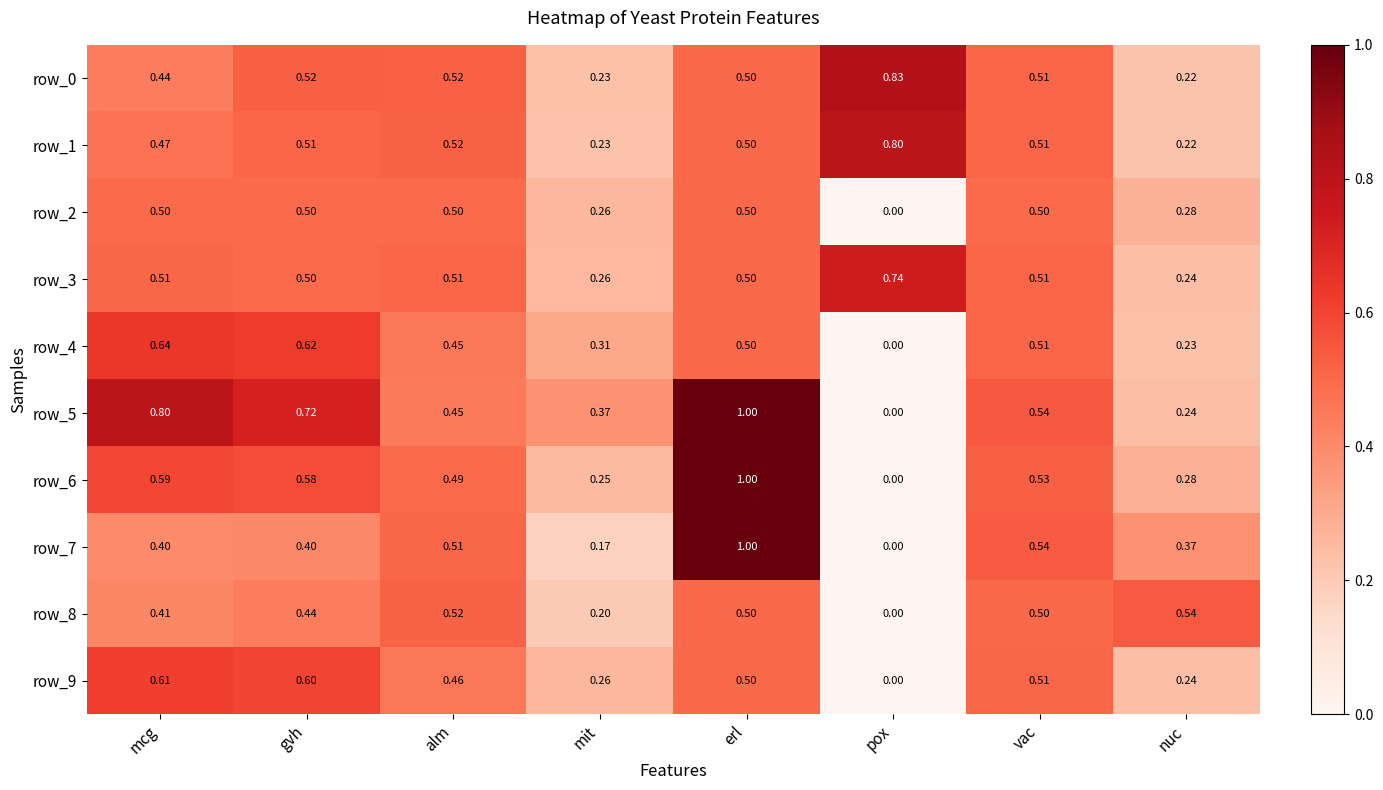

Where is row_1 nearest to the value 0?

nuc